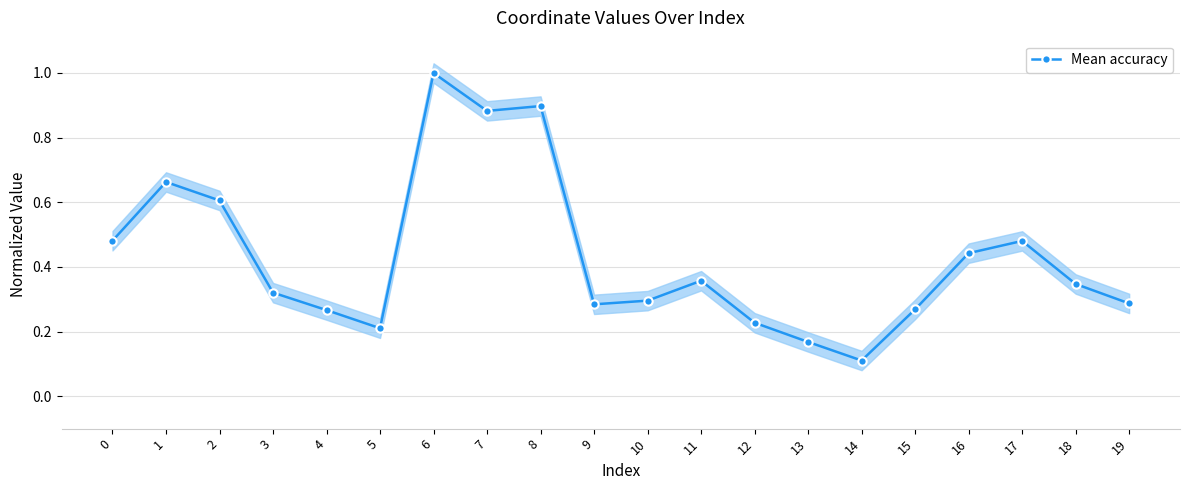

Does the chart display data point markers on the line(s)?

Yes